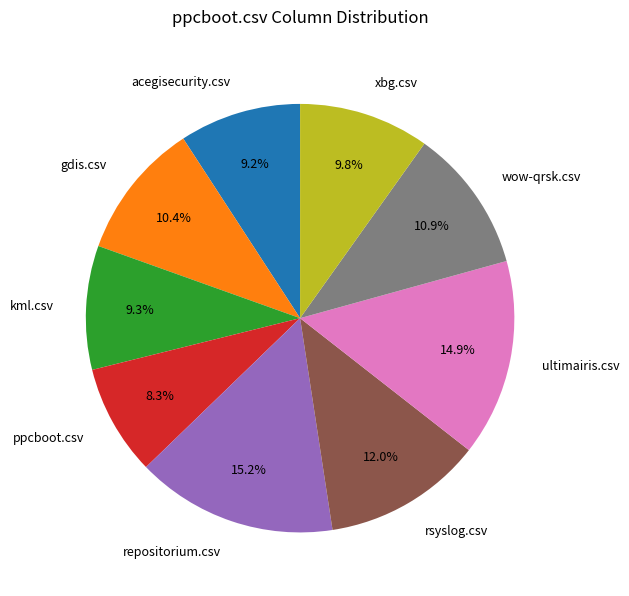

Does gdis.csv account for over 50% of the chart?

No